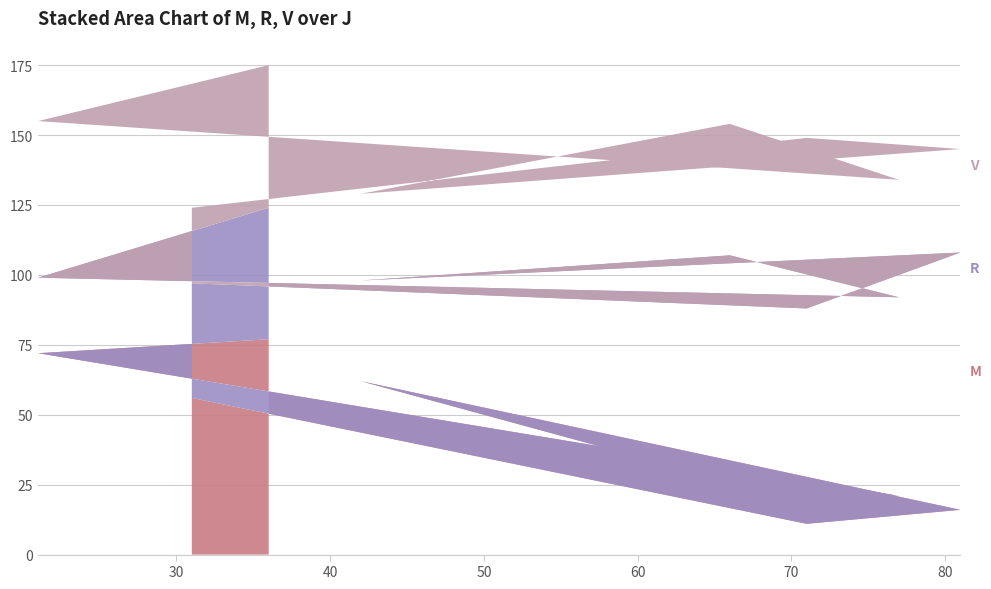

Reading right to left, transcribe all the data shown in this chart.

M: 56	11	16	62	26	21	72	77
R: 41	77	92	36	81	71	27	47
V: 27	61	37	31	47	42	56	51